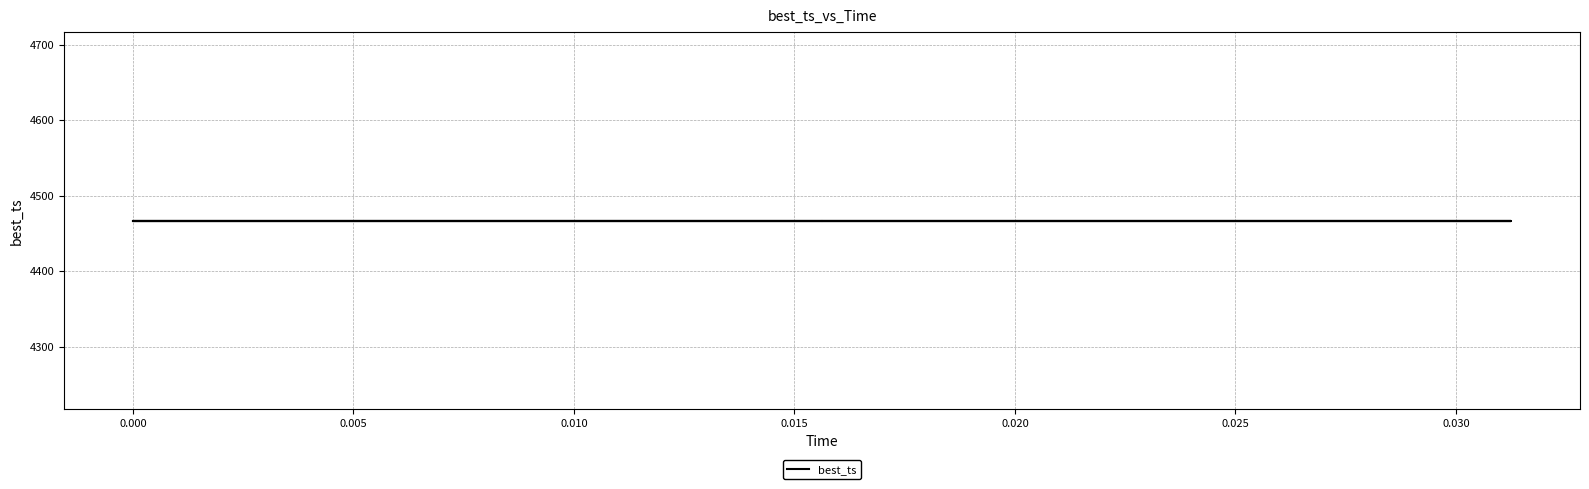

True or false: best_ts has a value of 6876.6 at 6.

False